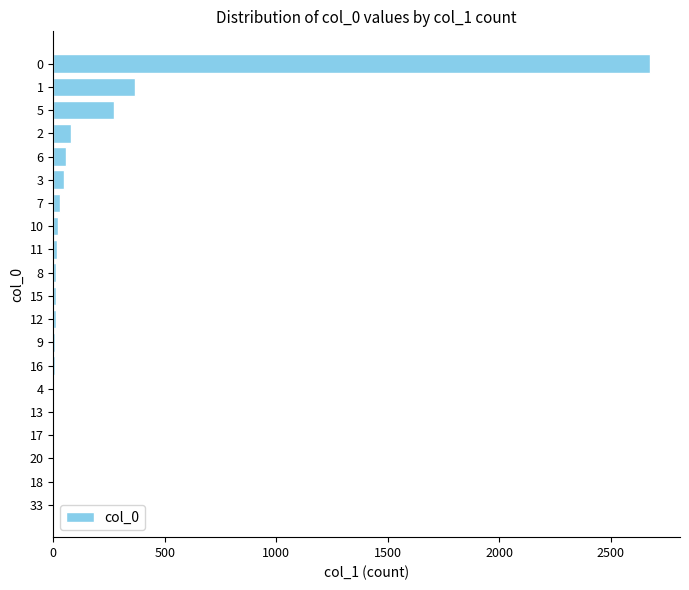

What is the ratio of the value at 5 to the value at 1?

0.7